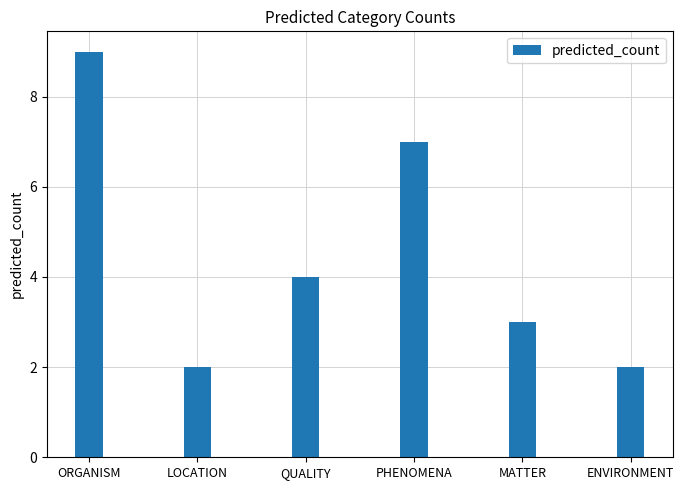

At which label is the value closest to 5?

QUALITY